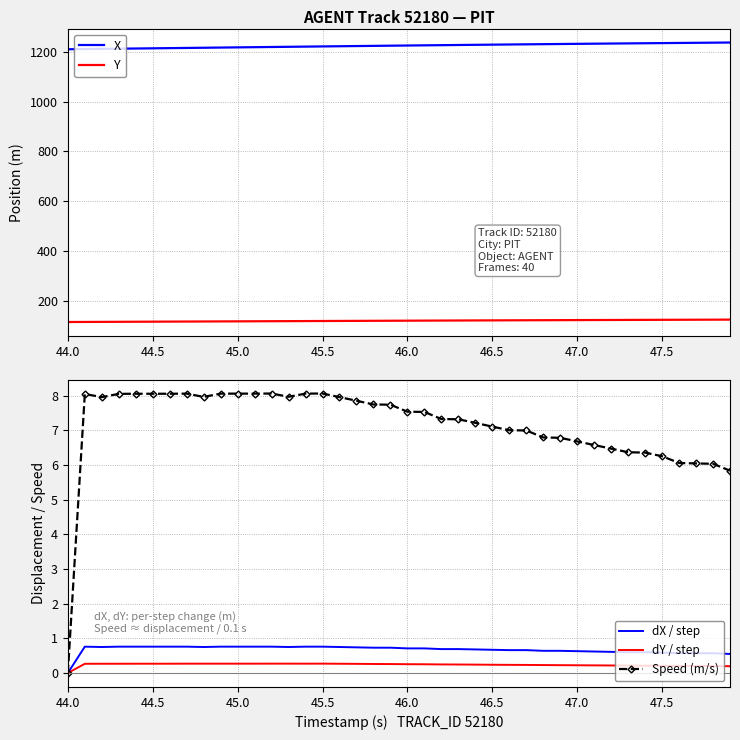

What is the highest value of the dX / step series?

0.8